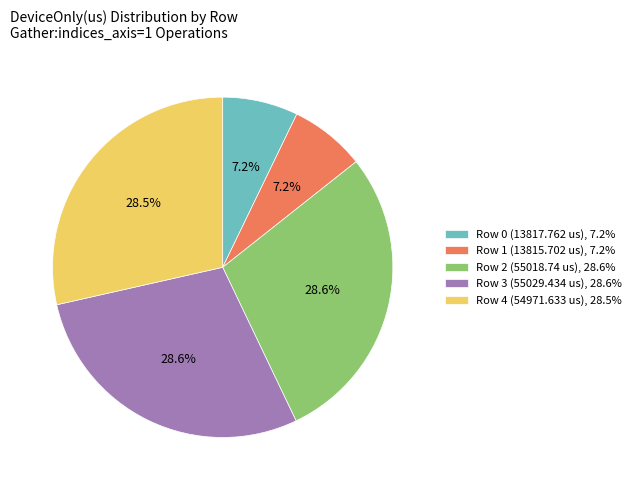

Is Row 4 (54971.633 us) the majority of the pie?

No